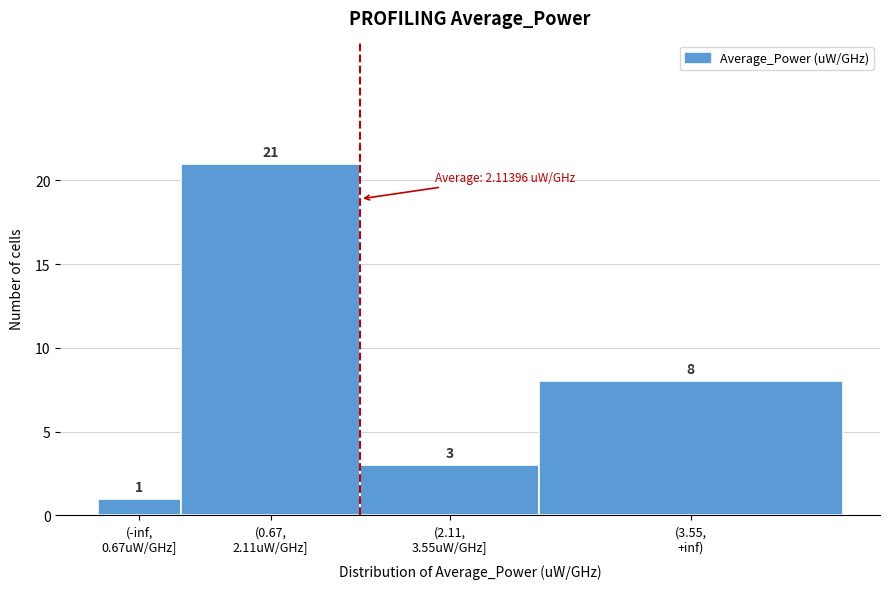

Reading left to right, extract all data points from this chart.

1	21	3	8